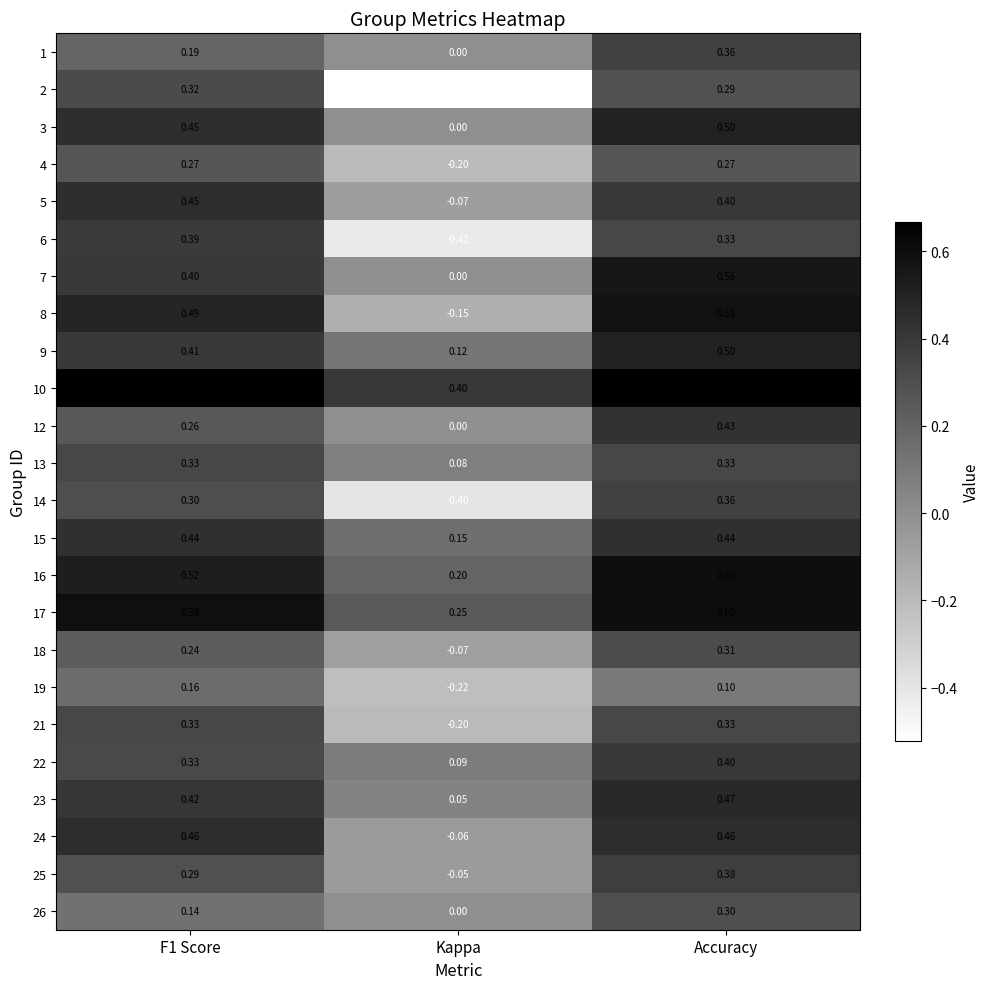

At which category does the chart reach its minimum across all series?

Kappa